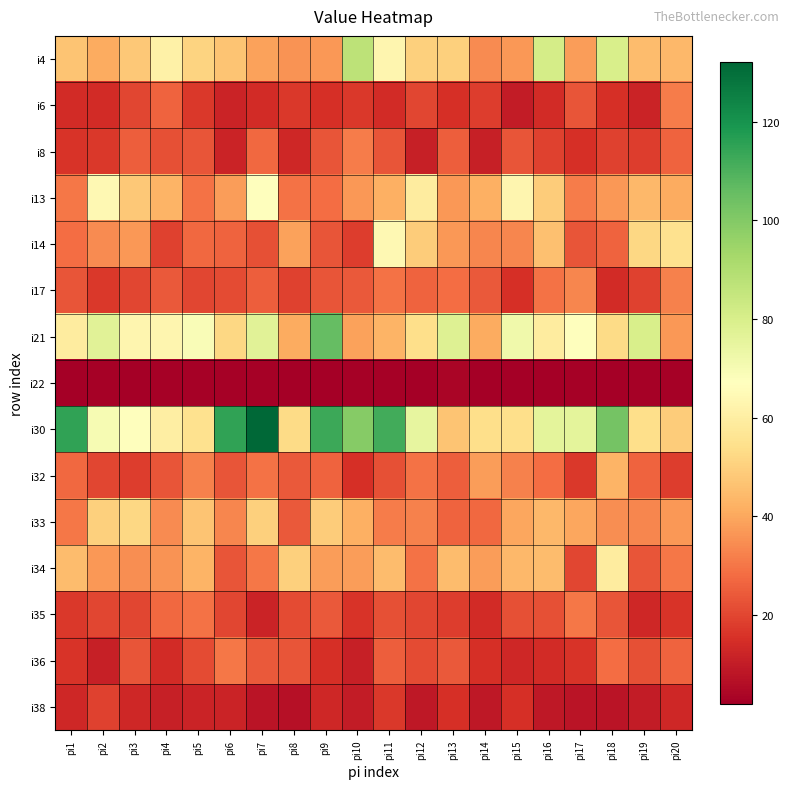

Which label corresponds to the largest value in the chart?

pi7